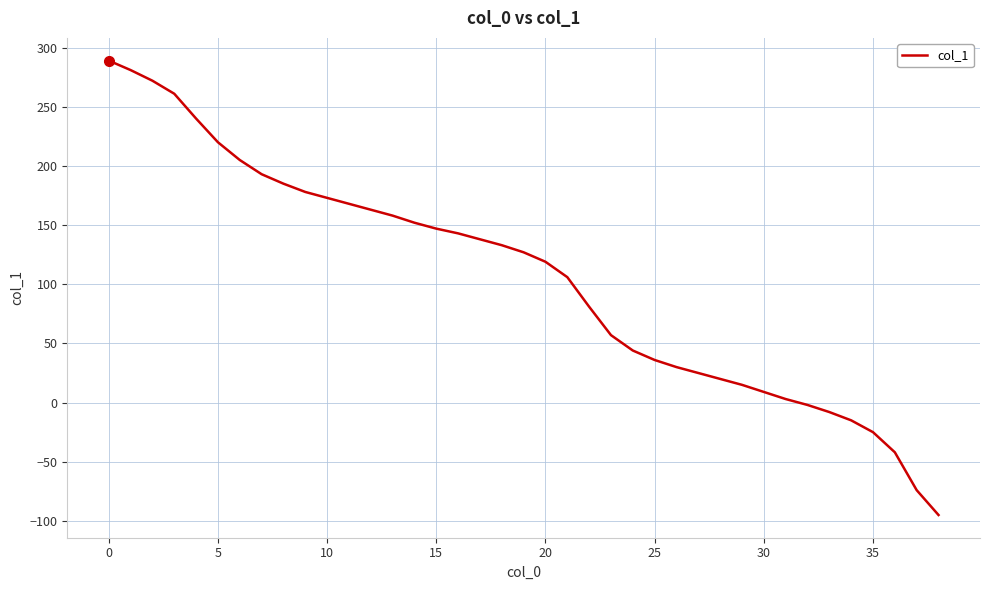

What is the difference between the maximum and minimum values?

384